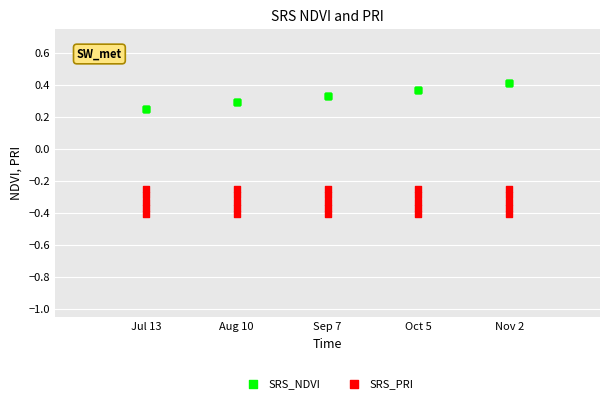

Which series reaches the minimum Y coordinate?

SRS_PRI